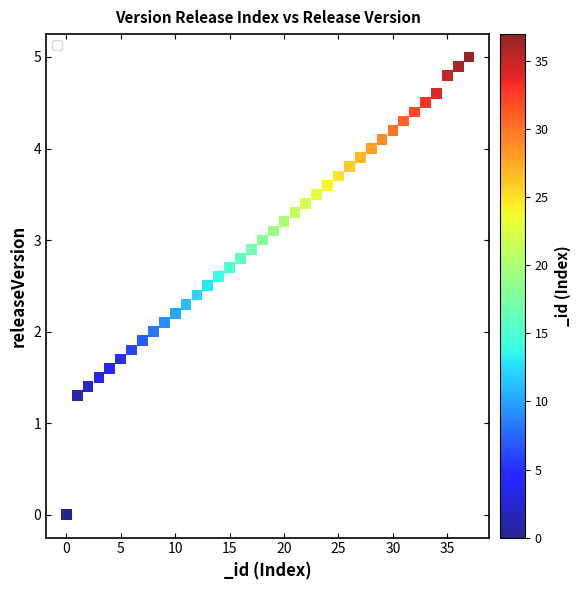

What is the range of Y values (max minus min)?

5.0